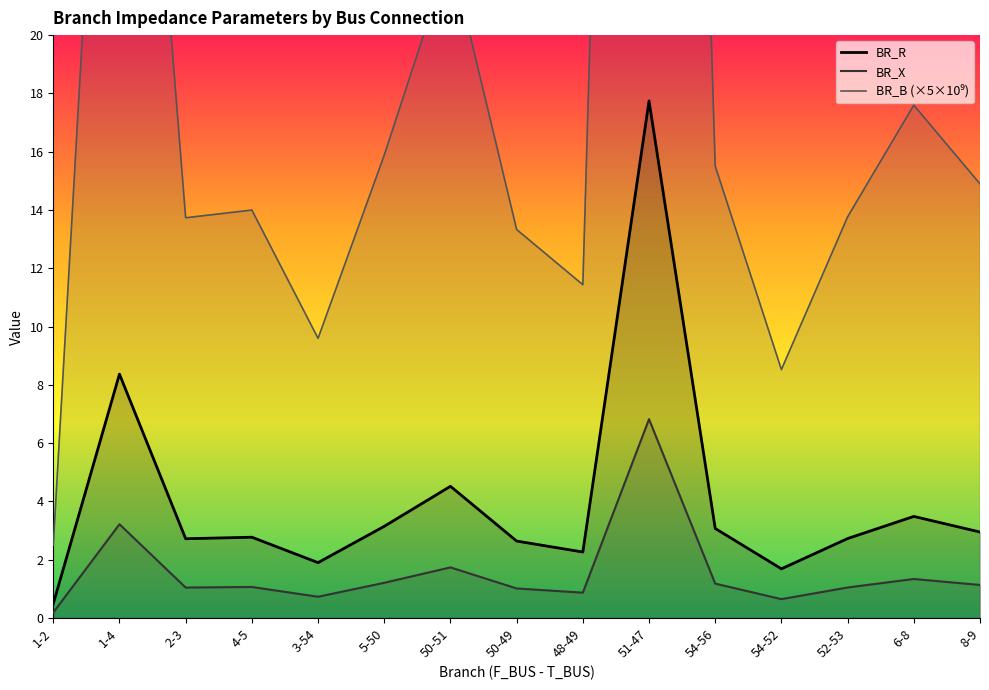

True or false: BR_X has more than 0 interior local peaks.

True